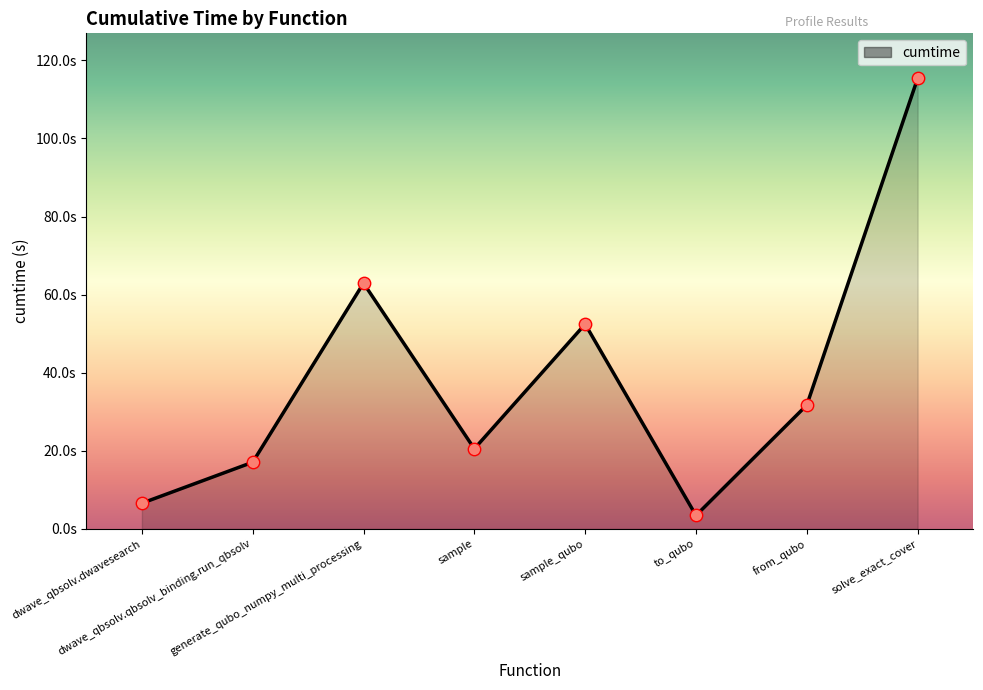

Approximately how many times larger is the value at sample_qubo compared to solve_exact_cover?

0.5